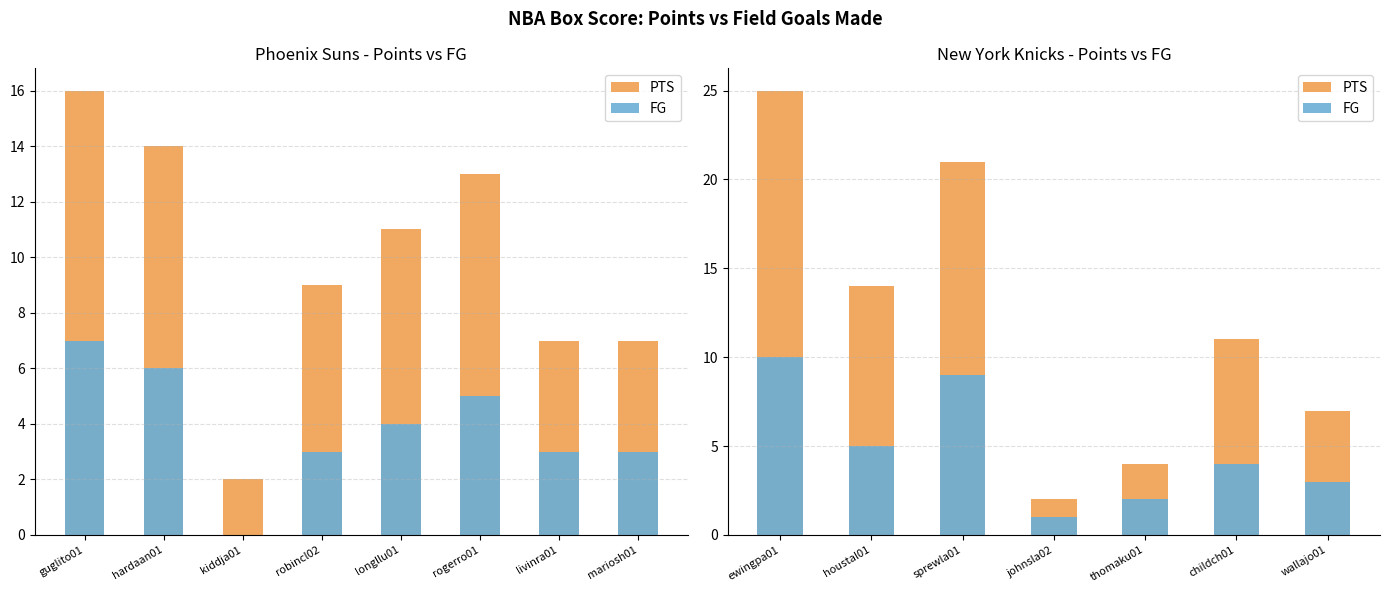

What is the minimum value shown in the chart?

1